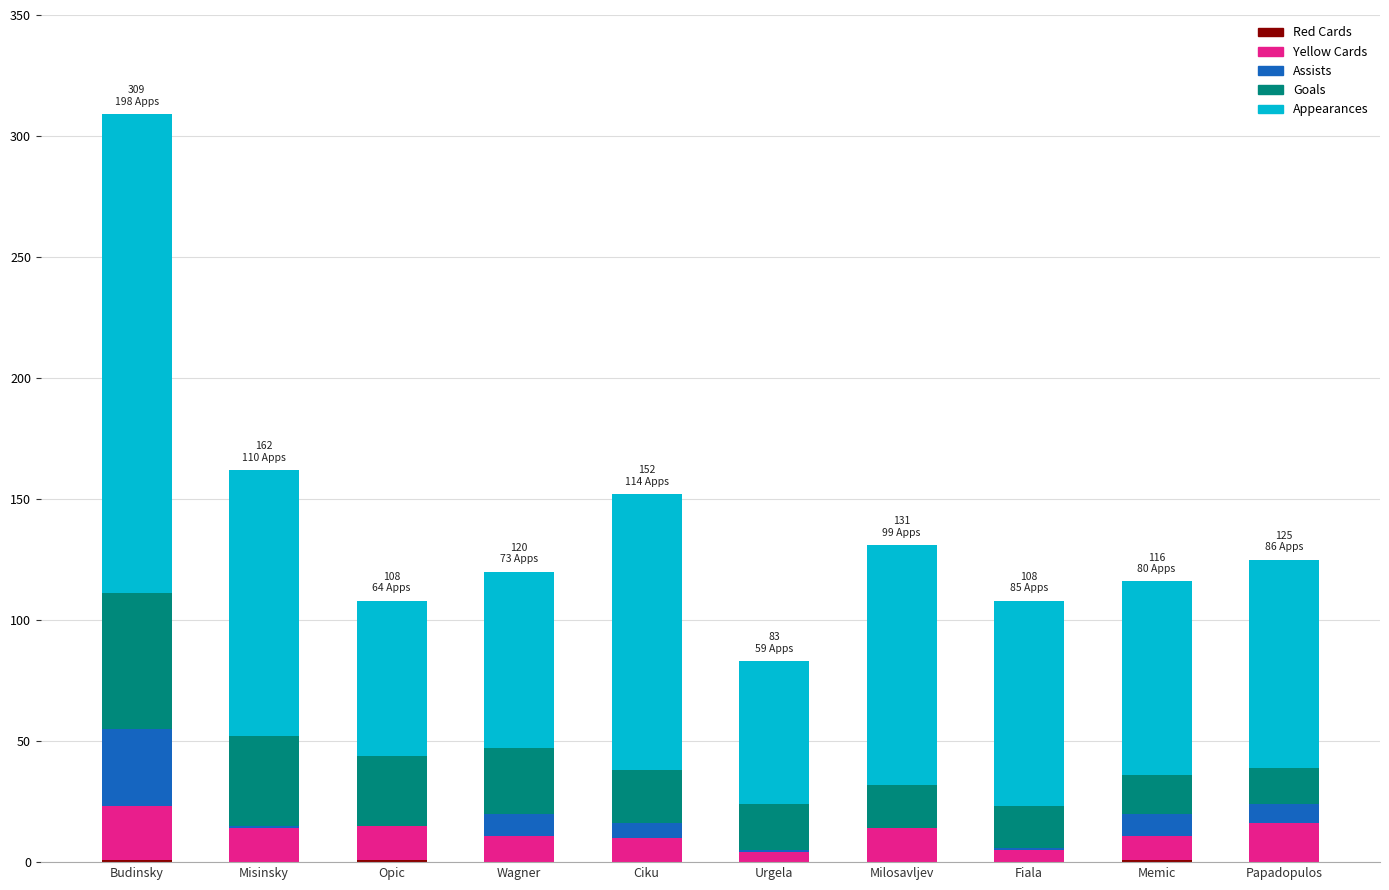

At which category is the sum across all series the highest?

Budinsky